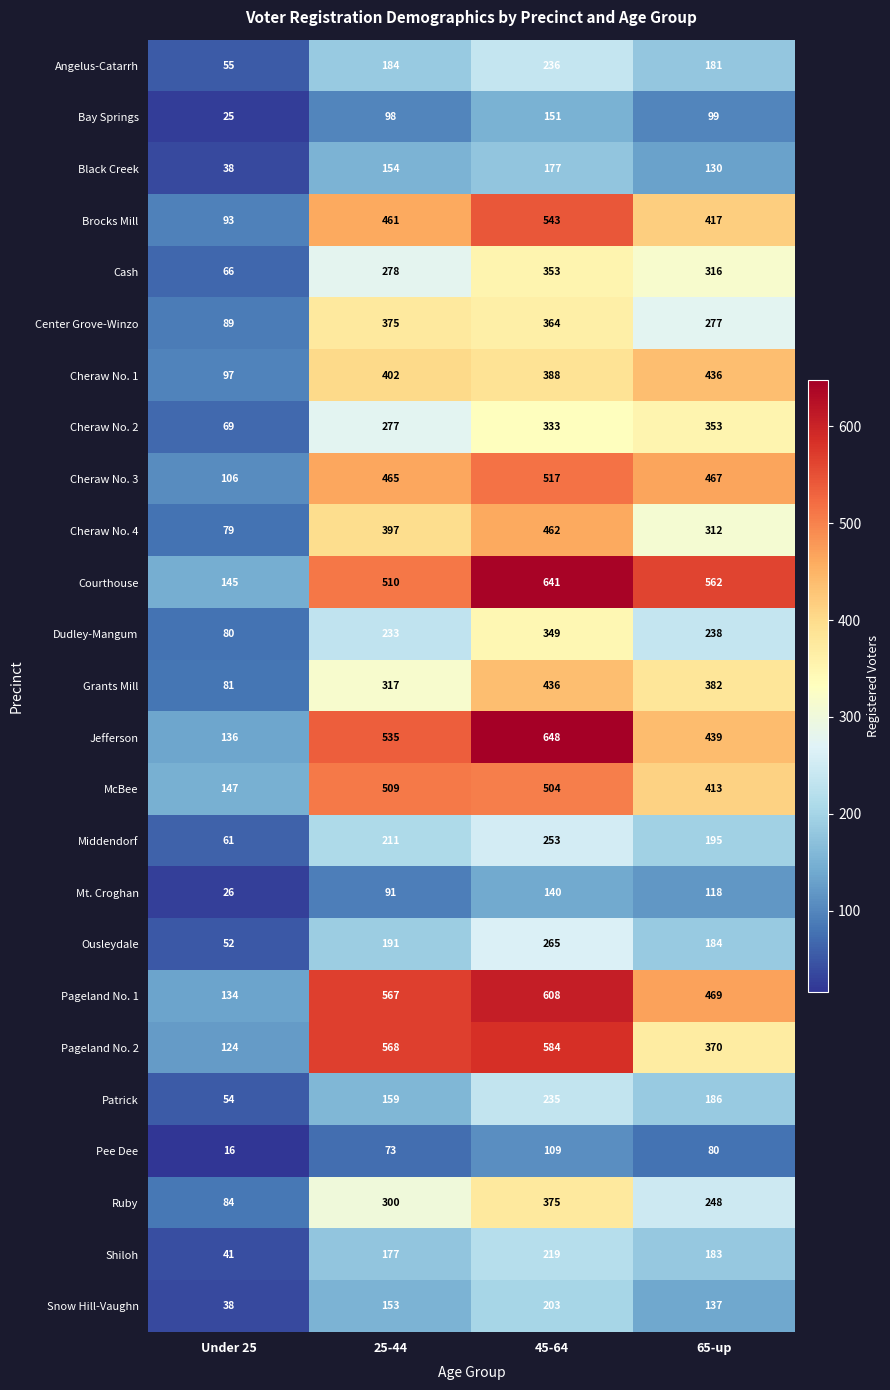

Rank the series at 45-64 from highest to lowest value.

Jefferson, Courthouse, Pageland No. 1, Pageland No. 2, Brocks Mill, Cheraw No. 3, McBee, Cheraw No. 4, Grants Mill, Cheraw No. 1, Ruby, Center Grove-Winzo, Cash, Dudley-Mangum, Cheraw No. 2, Ousleydale, Middendorf, Angelus-Catarrh, Patrick, Shiloh, Snow Hill-Vaughn, Black Creek, Bay Springs, Mt. Croghan, Pee Dee